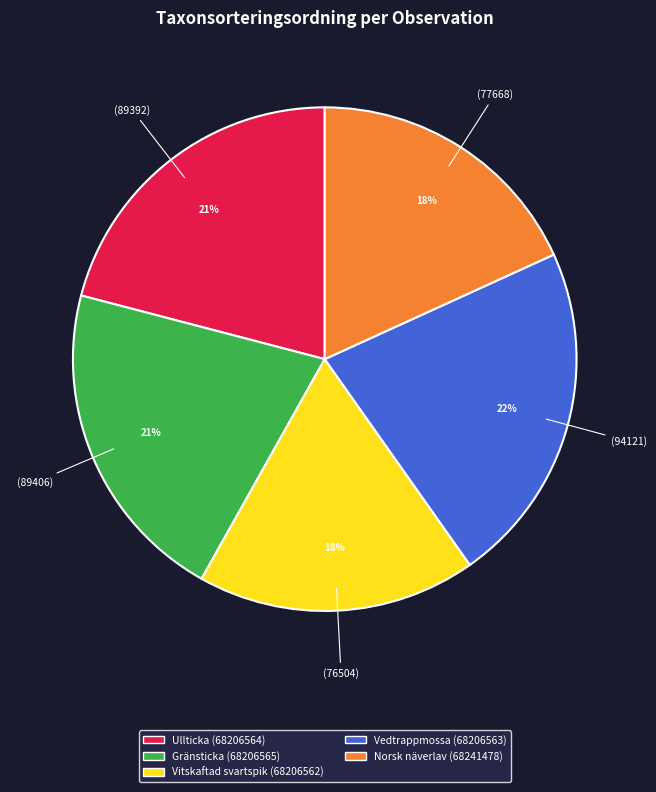

Which category has the biggest portion of the pie?

Vedtrappmossa (68206563)